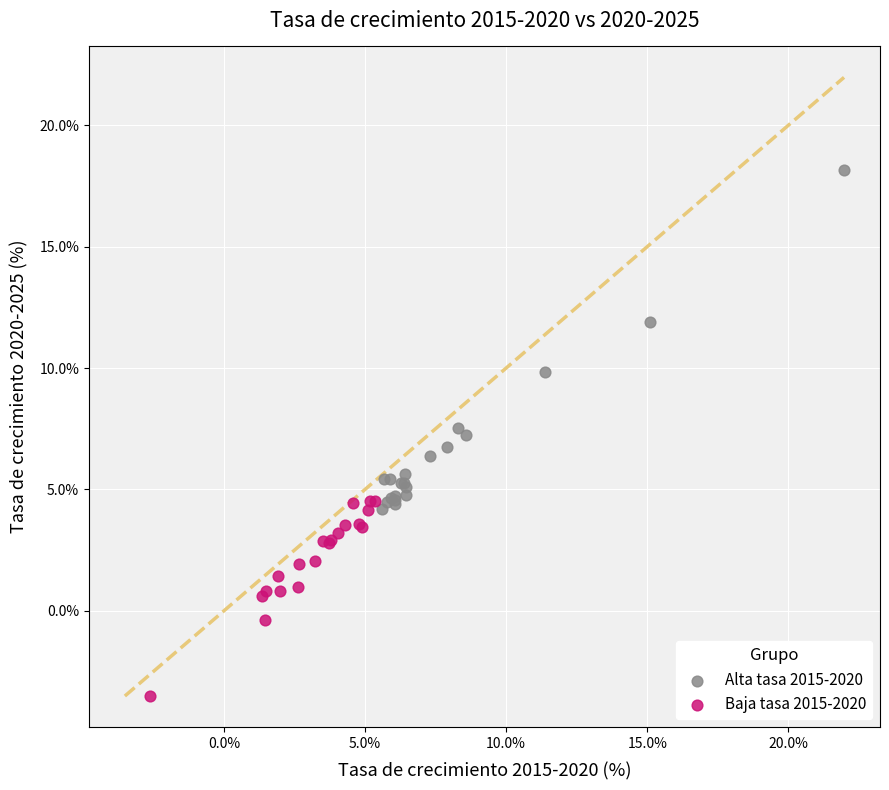

Which series reaches the maximum Y coordinate?

Alta tasa 2015-2020